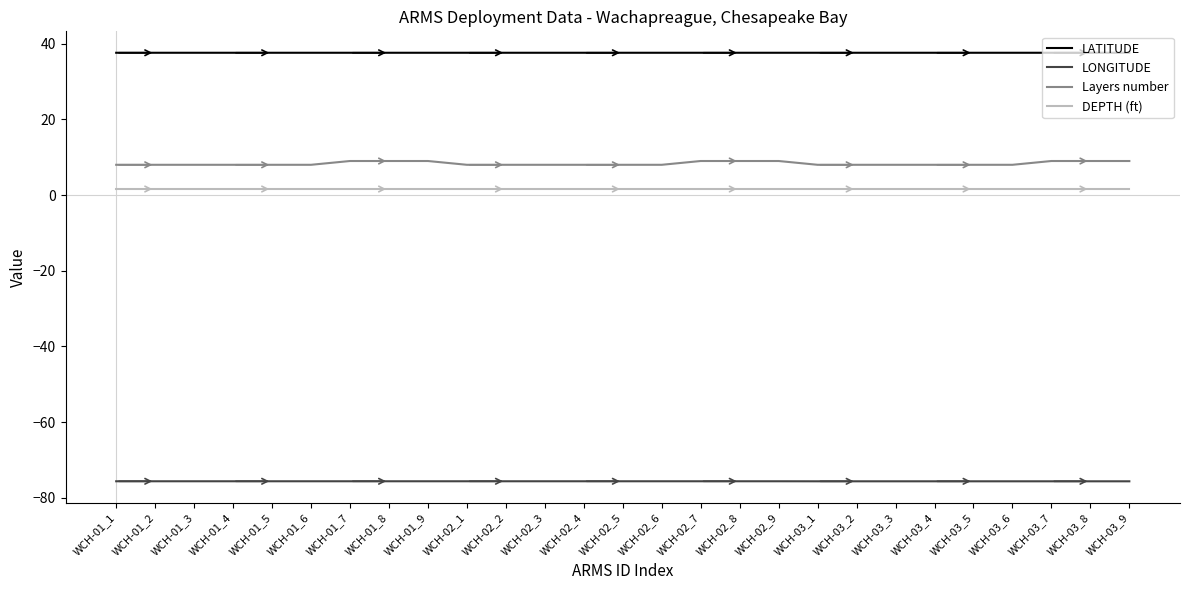

Which series has the largest total across all categories?

LATITUDE